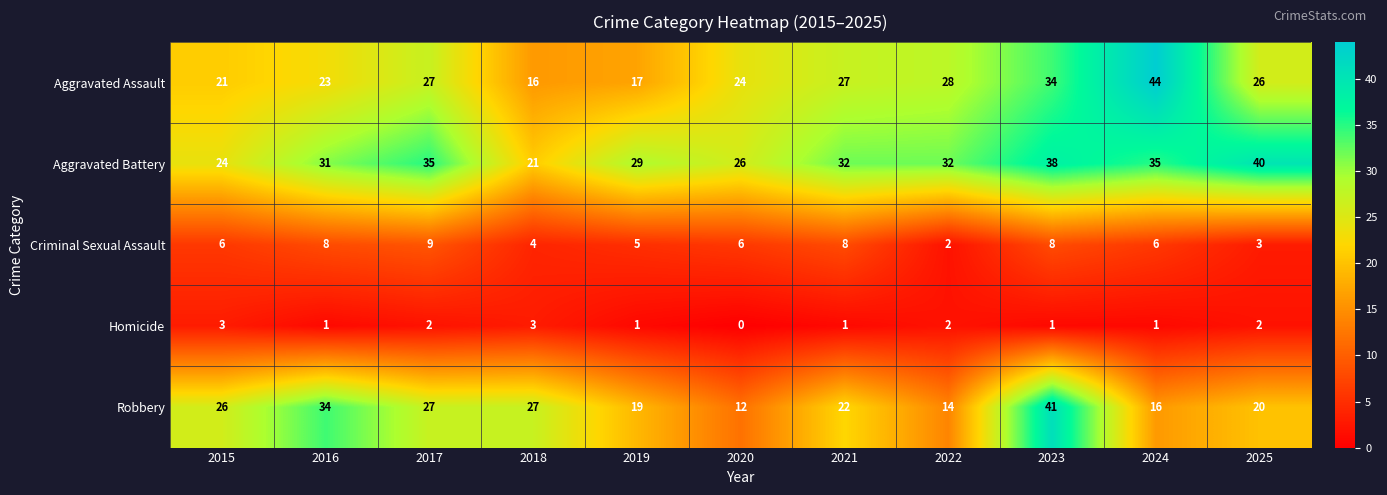

Which label corresponds to the largest value in the chart?

2024